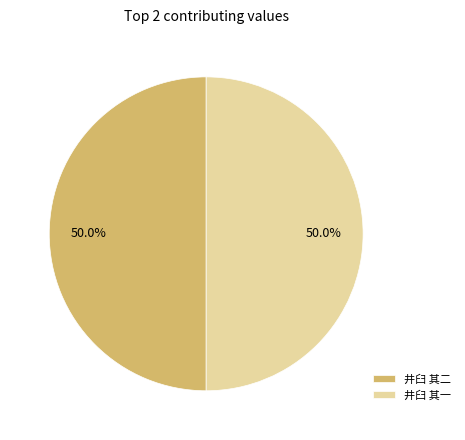

What percentage is the 井臼 其一 slice, to the nearest percent?

50%